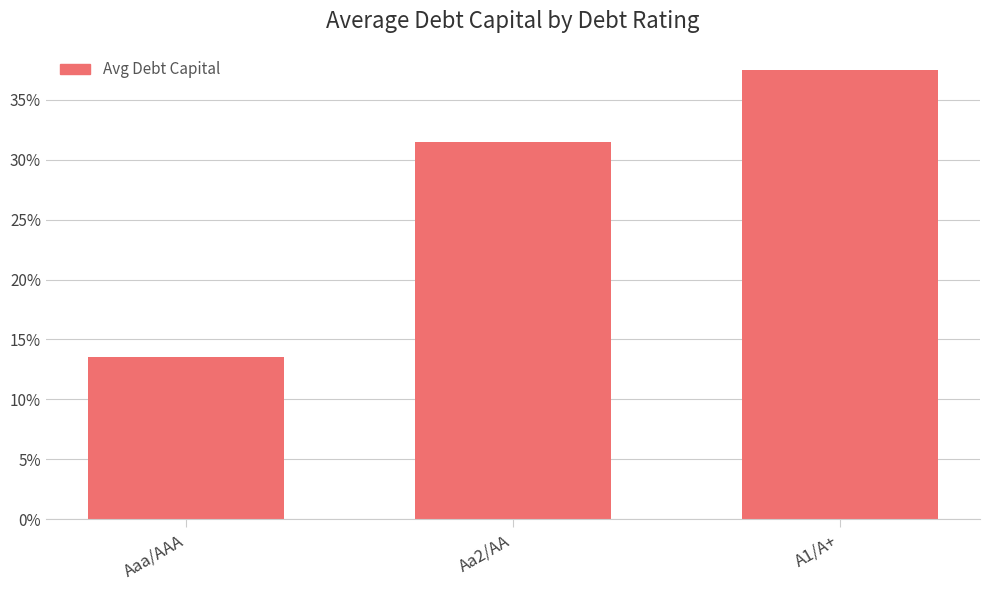

Does the chart contain any negative values?

No